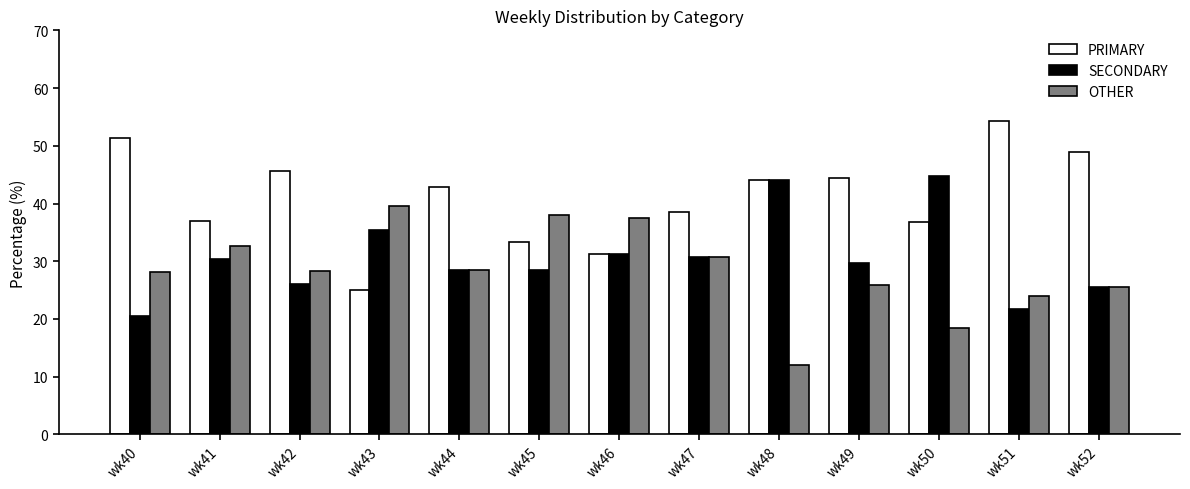

Which series has the largest total across all categories?

PRIMARY